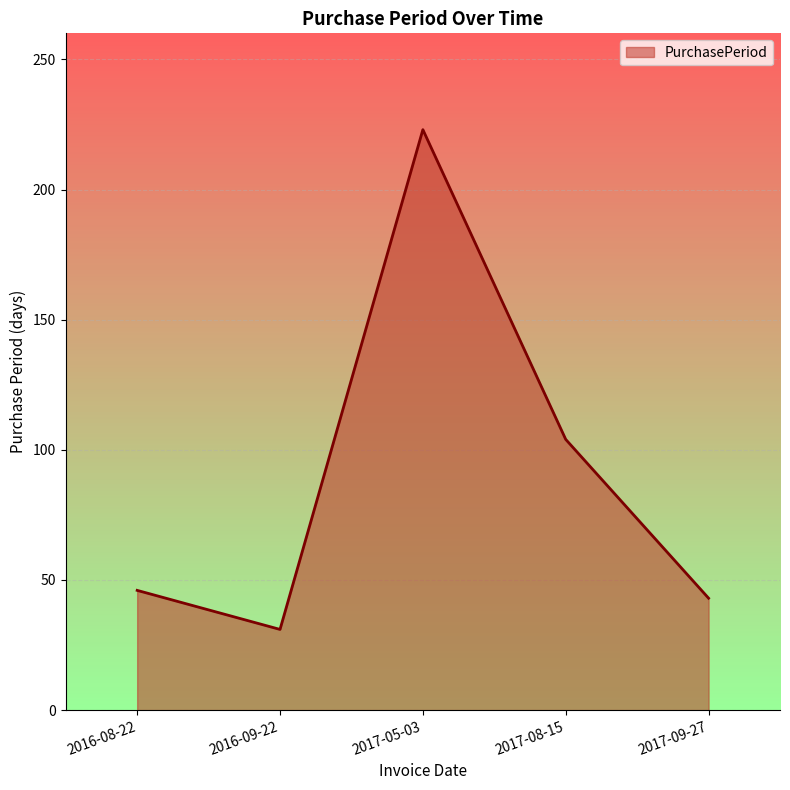

Is it true that the value at 2017-09-27 is 10?

False